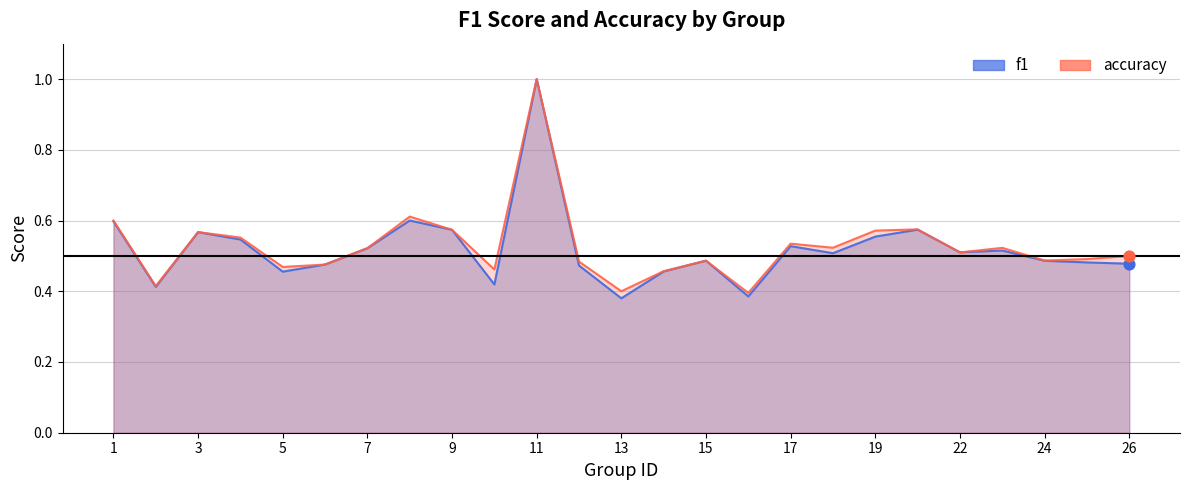

Is the value of f1 at 11 greater than the value of accuracy at 19?

Yes